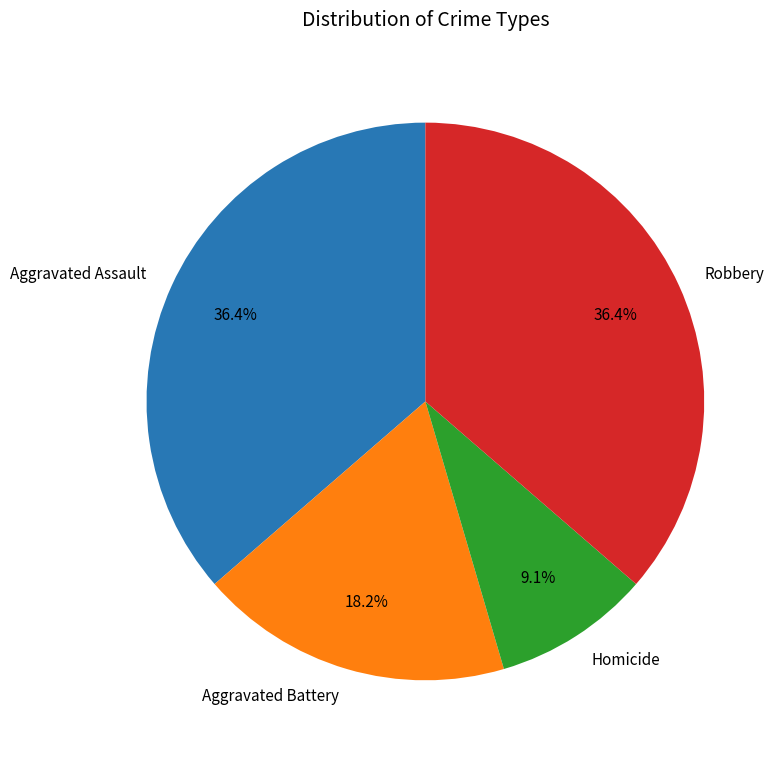

Which slice is the smallest?

Homicide